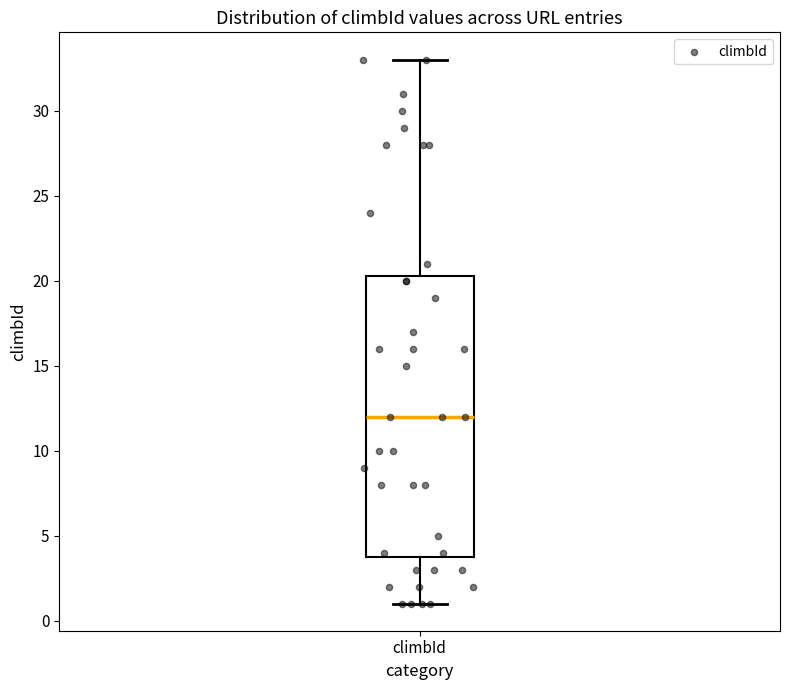

Read this box plot against the y-axis: the position of the median line, the range covered by the box, and the ends of both whiskers. The values are not printed on the chart, so give them approximately, as read against the axis.

median 12.0, box 4.0 to 20.5, whiskers 1.0 to 33.0